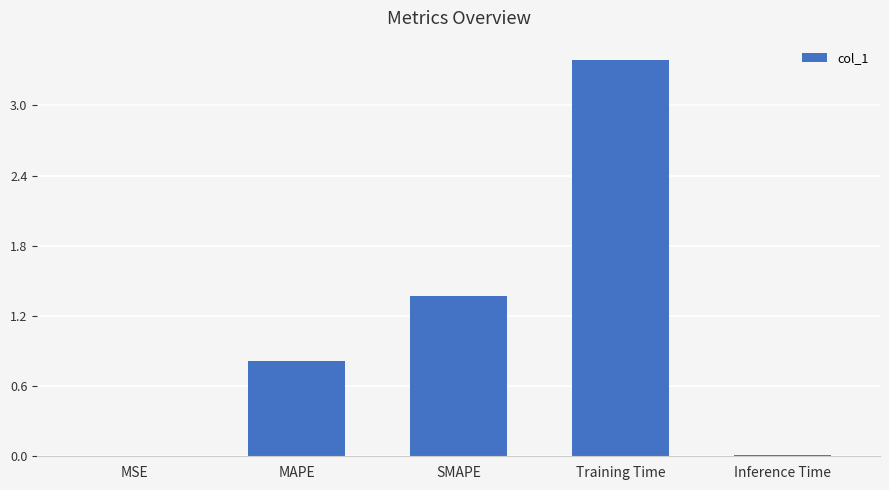

At which category does the chart reach its peak across all series?

Training Time